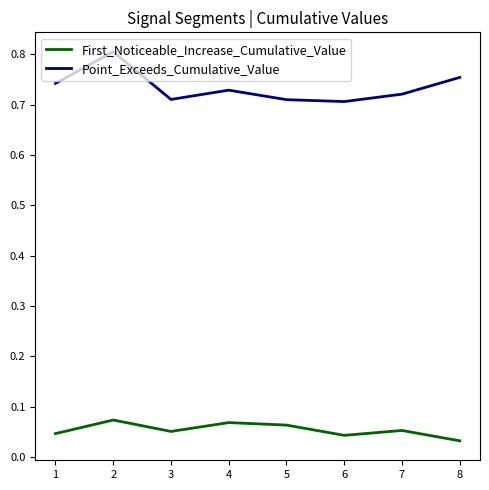

At which category does First_Noticeable_Increase_Cumulative_Value reach its first local peak?

2